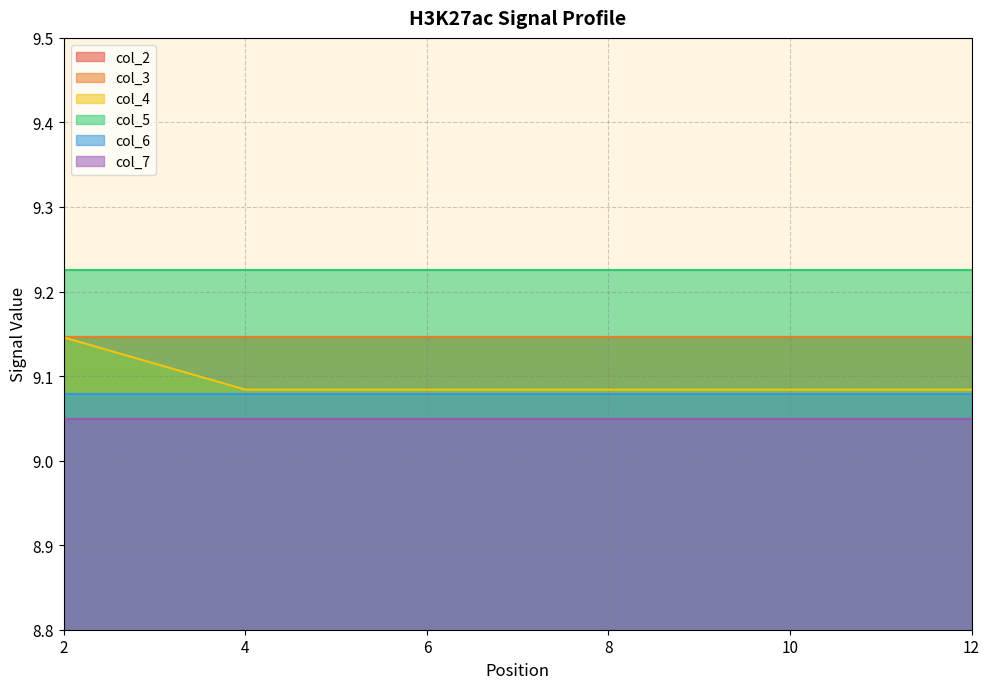

Where is col_4 nearest to the value 9?

4